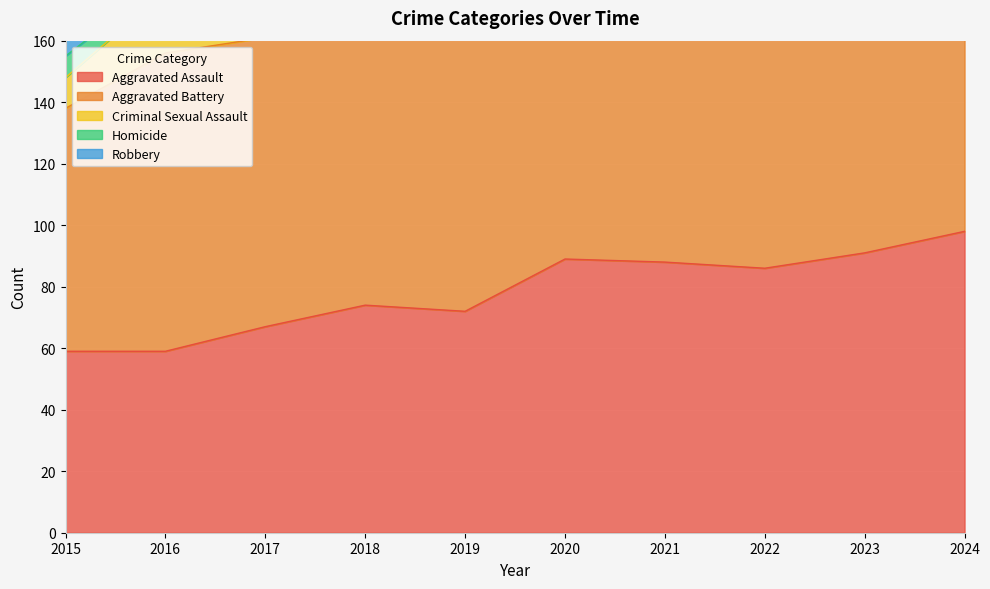

Reading left to right, list all the values displayed in this chart.

Aggravated Assault: 2015=59	2016=59	2017=67	2018=74	2019=72	2020=89	2021=88	2022=86	2023=91	2024=98
Aggravated Battery: 2015=79	2016=97	2017=94	2018=95	2019=117	2020=105	2021=122	2022=96	2023=87	2024=103
Criminal Sexual Assault: 2015=10	2016=20	2017=23	2018=17	2019=17	2020=17	2021=6	2022=10	2023=13	2024=13
Homicide: 2015=7	2016=4	2017=3	2018=15	2019=1	2020=11	2021=25	2022=14	2023=7	2024=12
Robbery: 2015=71	2016=85	2017=86	2018=73	2019=45	2020=74	2021=45	2022=43	2023=62	2024=68